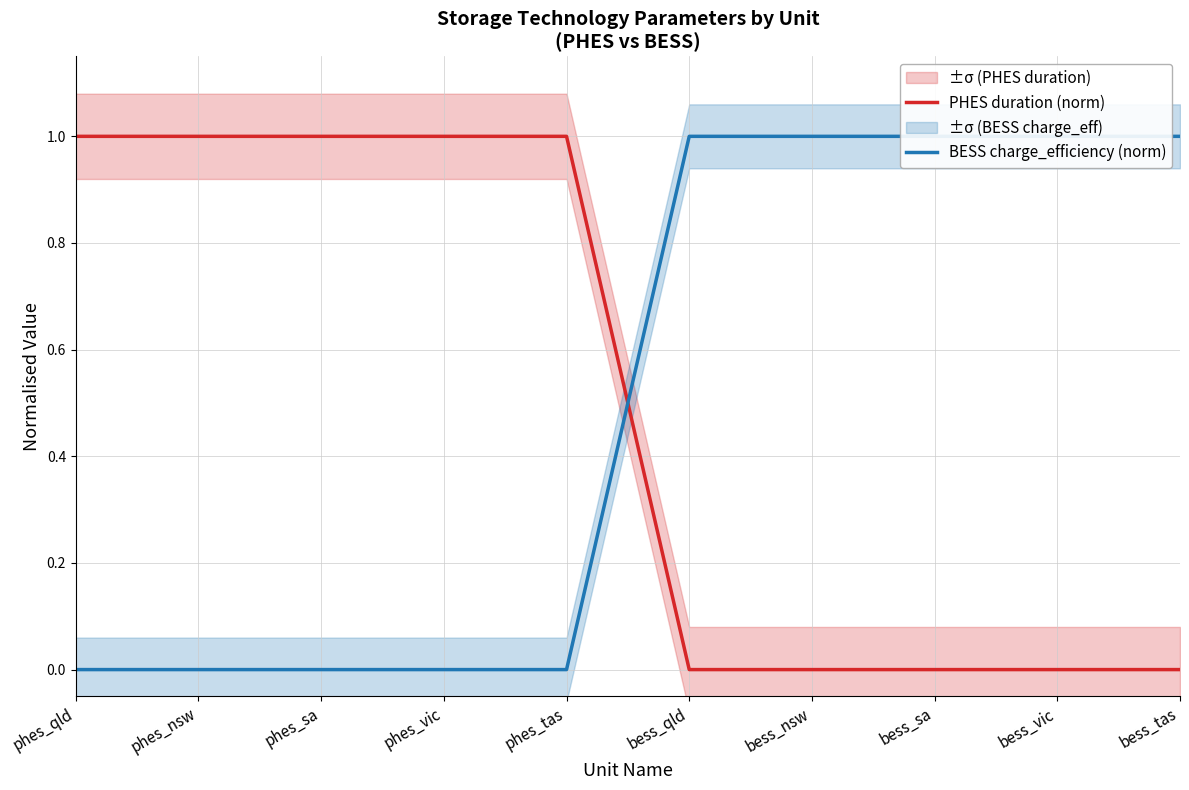

What is the difference between the highest and lowest values at bess_vic?

1